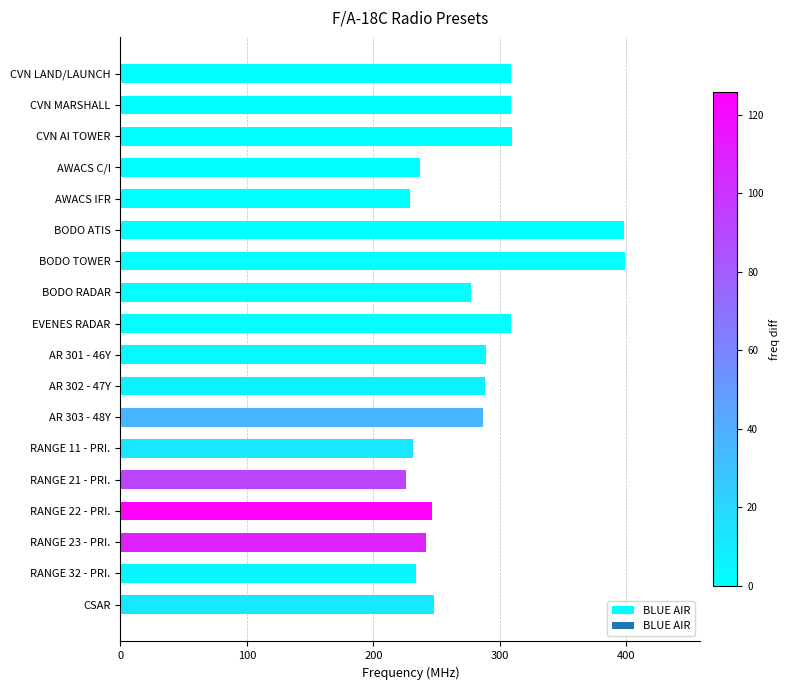

Where is the data nearest to the value 312?

CVN AI TOWER